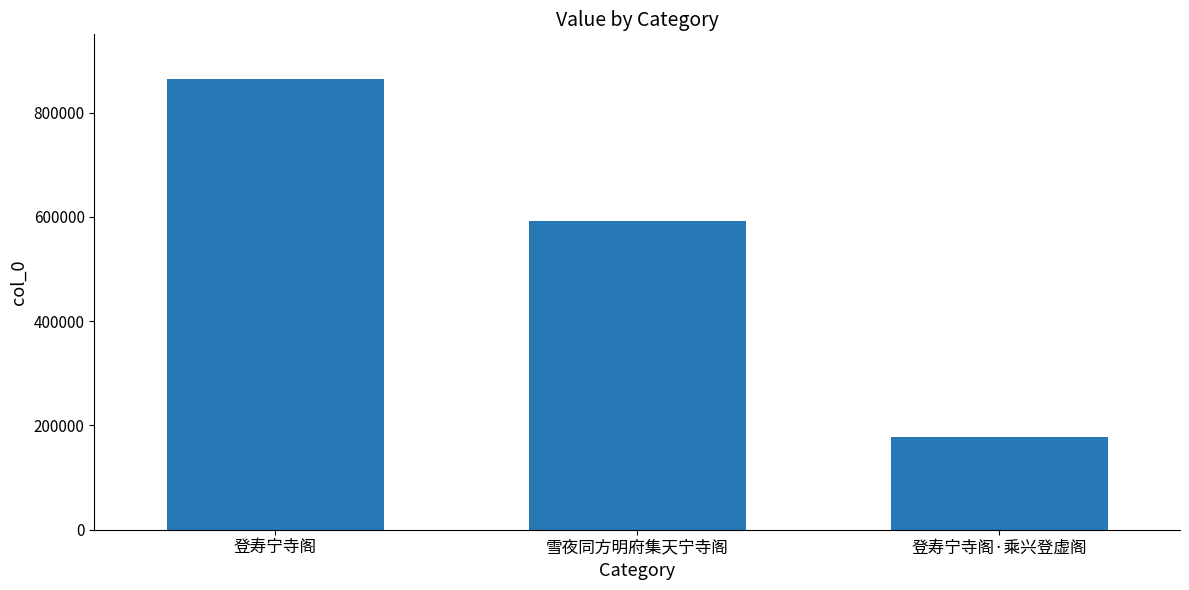

How many series are shown in this chart?

1